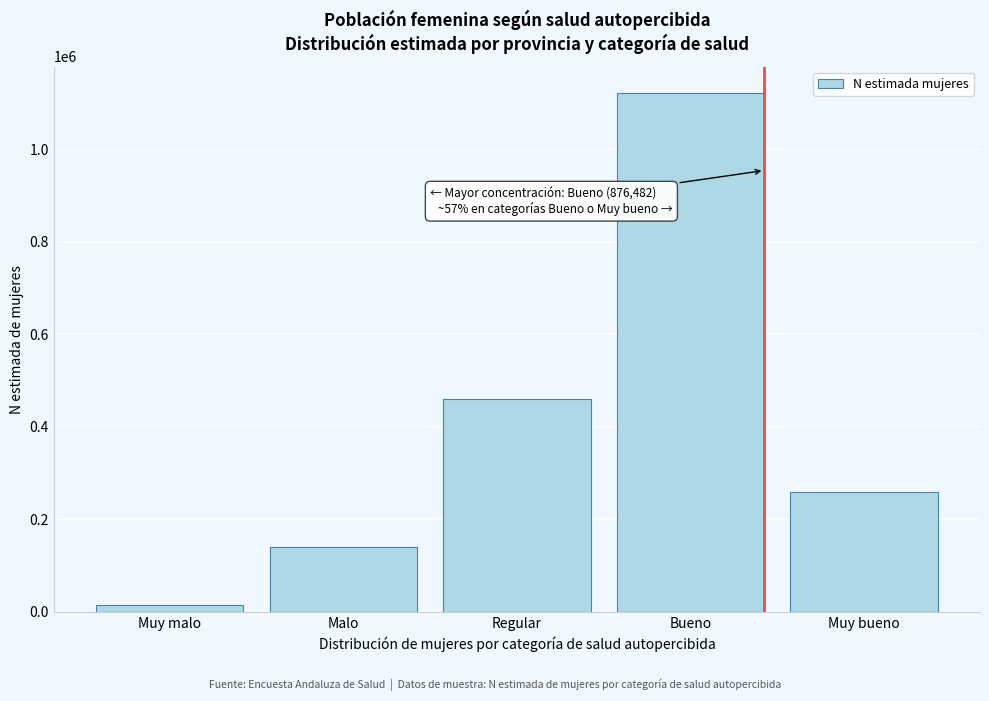

Reading left to right, transcribe all the data shown in this chart.

Muy malo=15393	Malo=140660	Regular=459330	Bueno=1121940	Muy bueno=259397